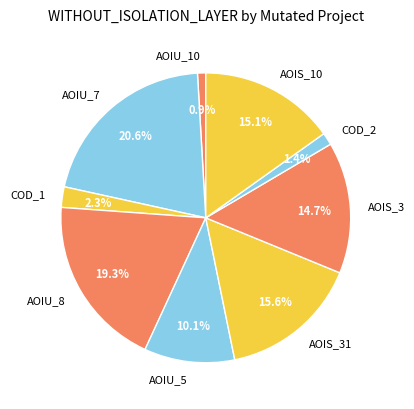

Approximately how many times larger is the value at AOIS_10 compared to AOIU_5?

1.5